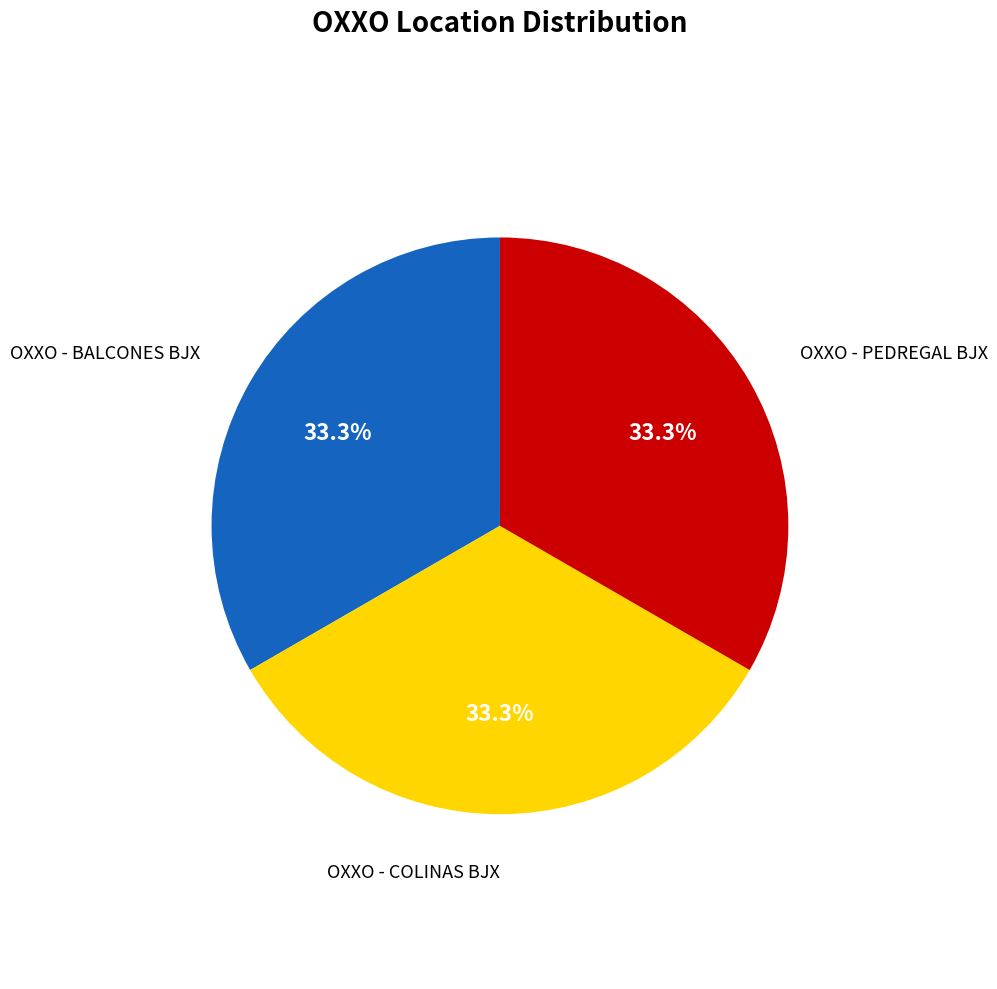

Does any single category account for the majority?

No